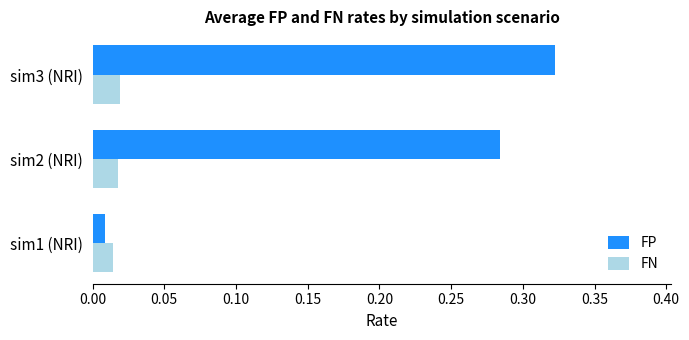

How many FN values are between 0 and 1?

3